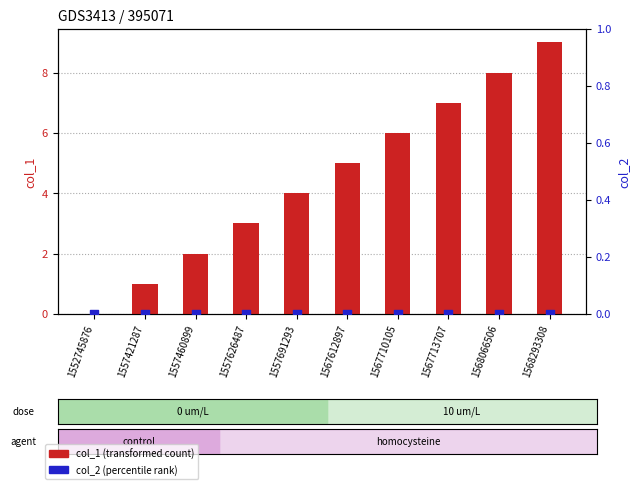

At which category is the sum across all series the highest?

1568293308